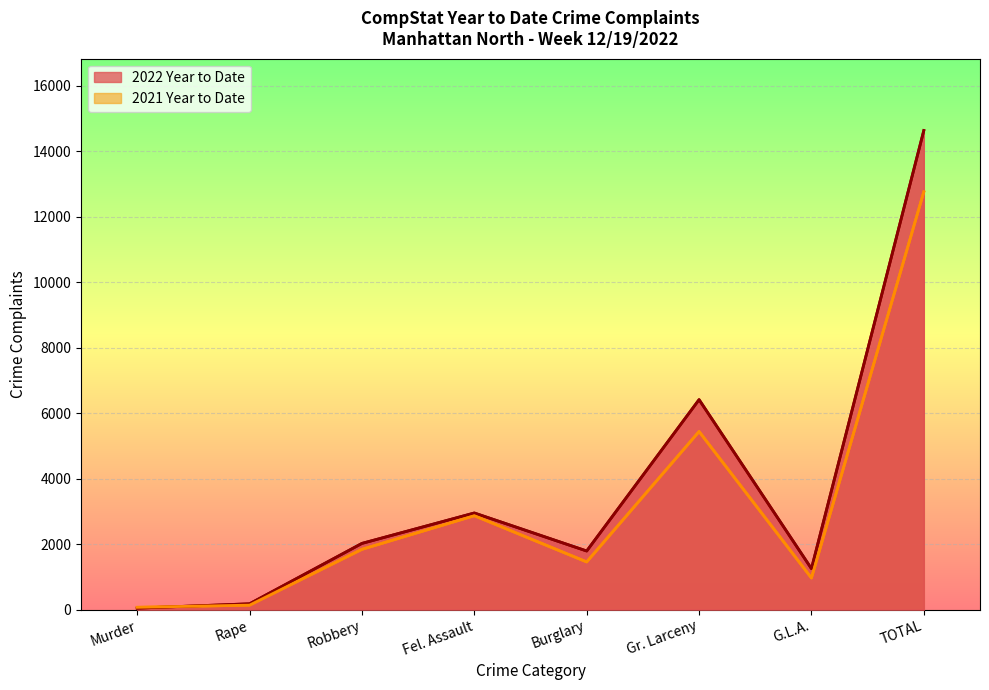

What is the difference between the second highest and second lowest values in the 2022 Year to Date series?

6237